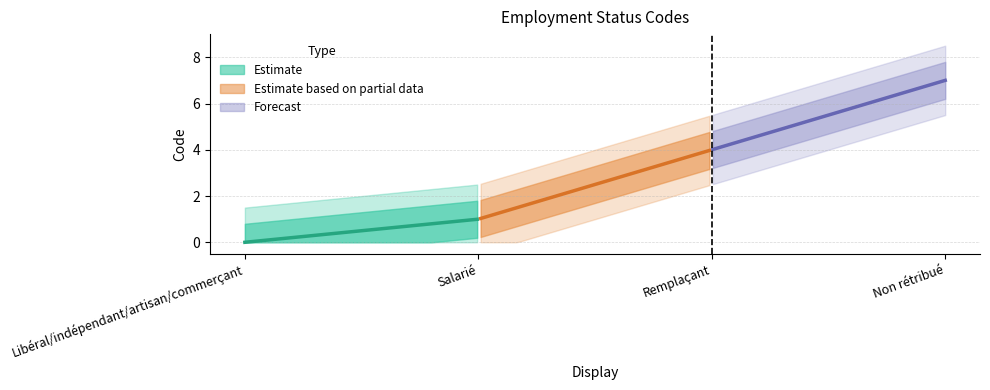

Which has a higher value, Non rétribué or Salarié?

Non rétribué